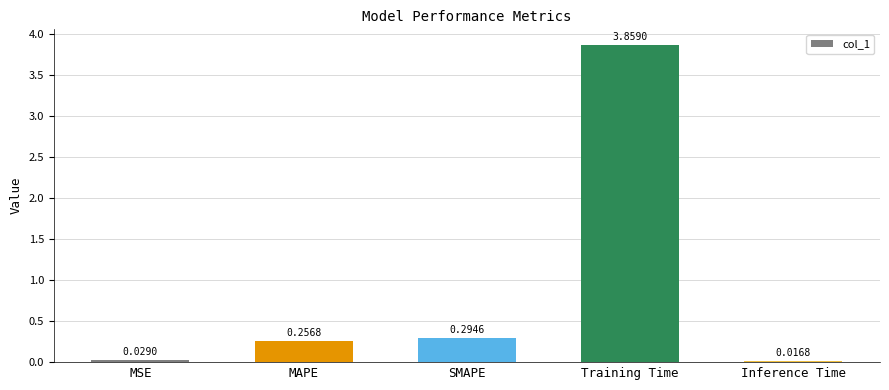

At which label is the value closest to 1?

SMAPE